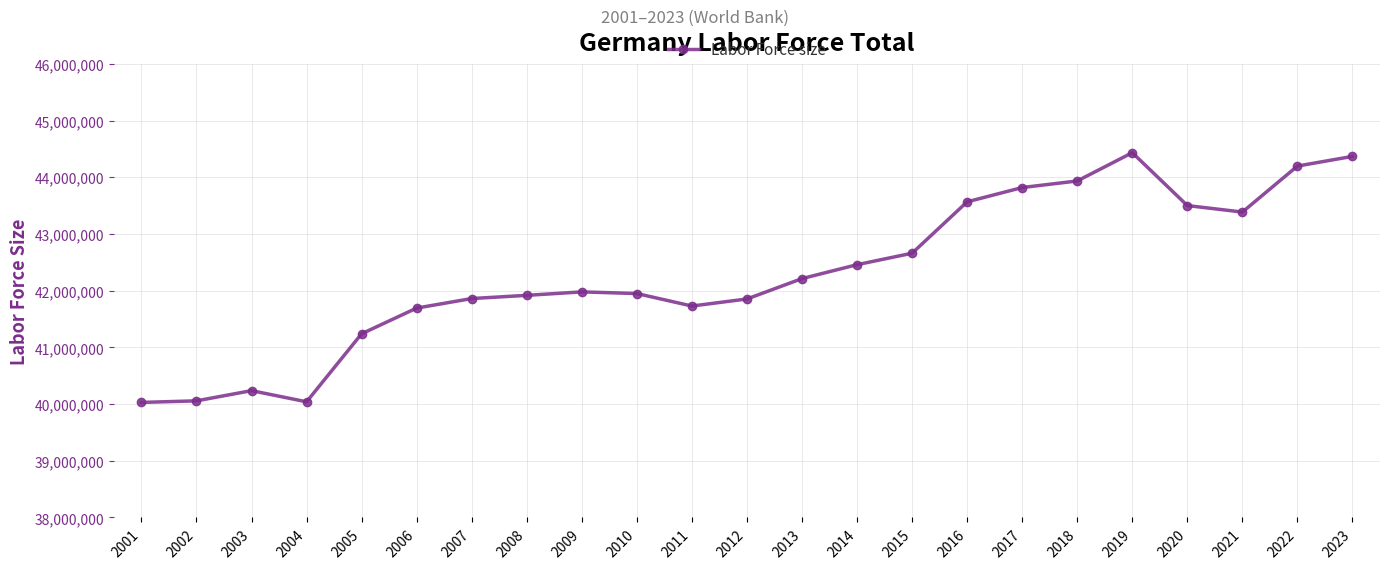

What is the maximum value shown in the chart?

44433744